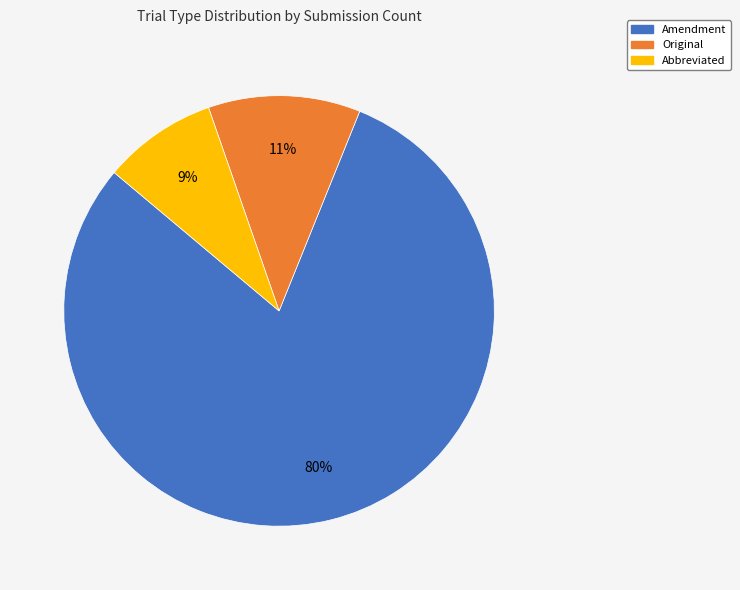

To the nearest percent, what is the average slice percentage?

33%